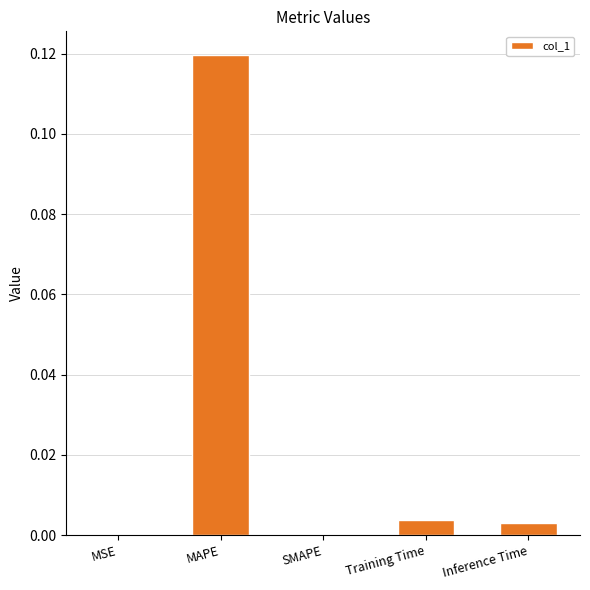

The chart shows a value of 0.0 at Training Time. True or false?

True